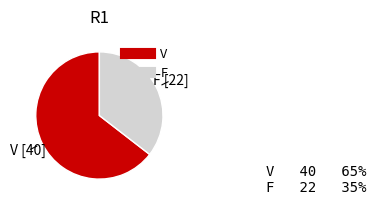

Which slice is the smallest?

F